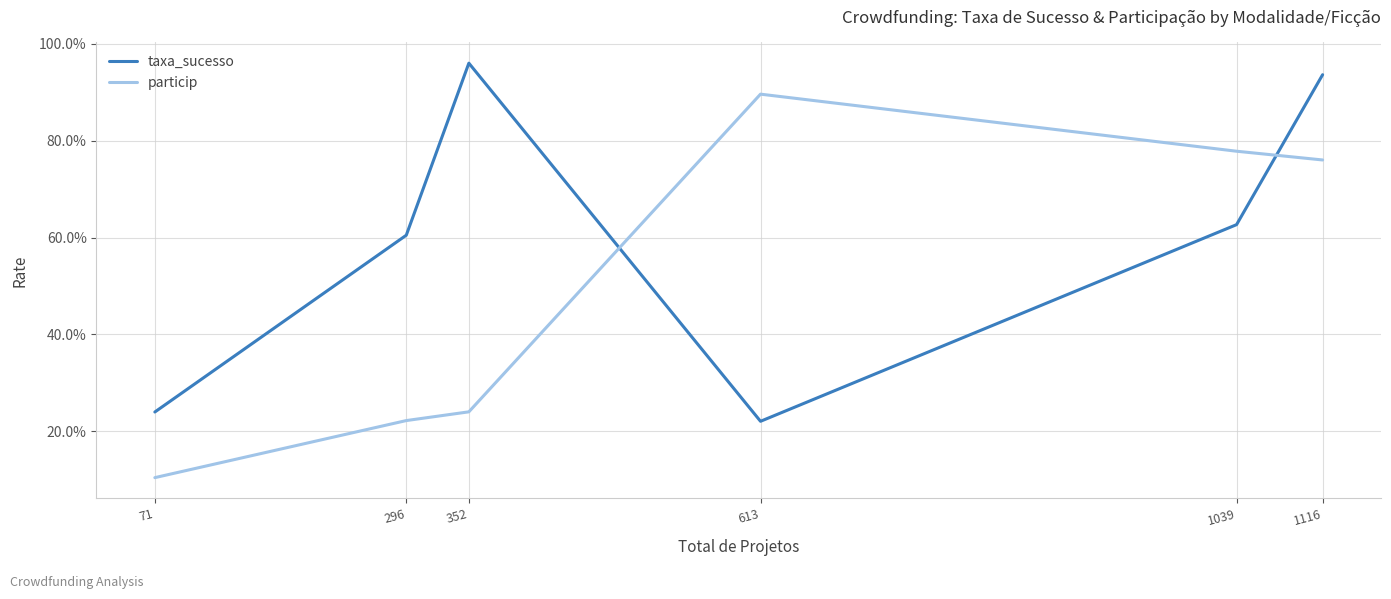

Where is the first local minimum for taxa_sucesso?

613